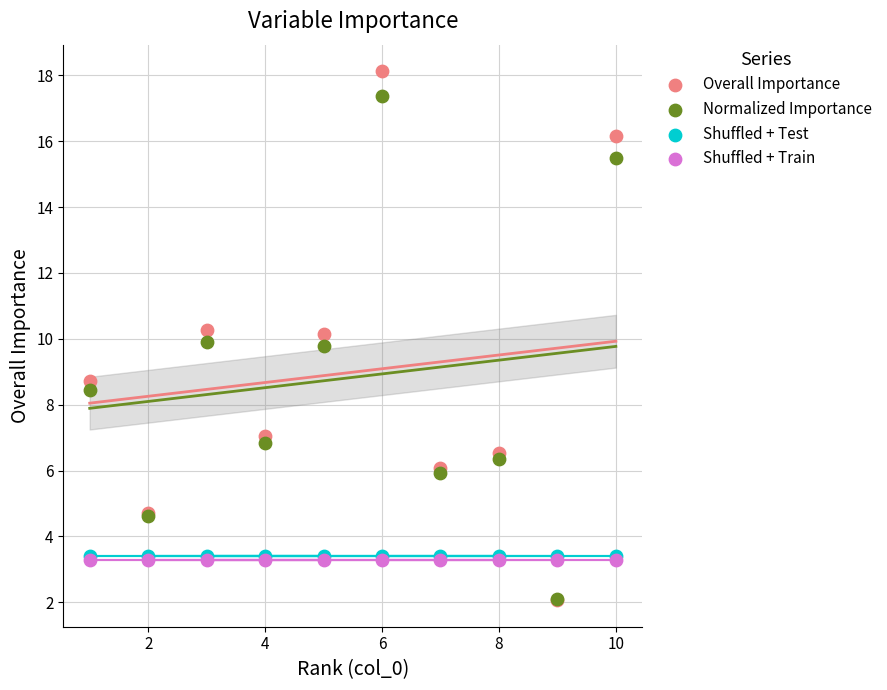

What are all the series names shown in the legend?

Overall Importance, Normalized Importance, Shuffled + Test, Shuffled + Train